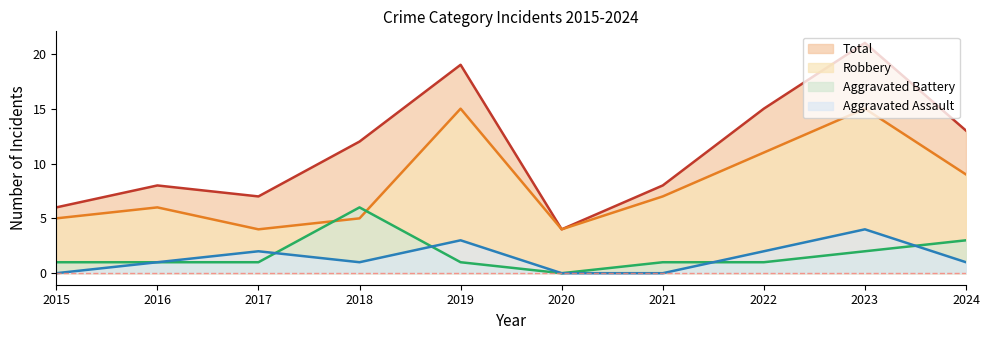

Reading left to right, transcribe all the data shown in this chart.

Aggravated Assault: 2015=0	2016=1	2017=2	2018=1	2019=3	2020=0	2021=0	2022=2	2023=4	2024=1
Aggravated Battery: 2015=1	2016=1	2017=1	2018=6	2019=1	2020=0	2021=1	2022=1	2023=2	2024=3
Robbery: 2015=5	2016=6	2017=4	2018=5	2019=15	2020=4	2021=7	2022=11	2023=15	2024=9
Total: 2015=6	2016=8	2017=7	2018=12	2019=19	2020=4	2021=8	2022=15	2023=21	2024=13